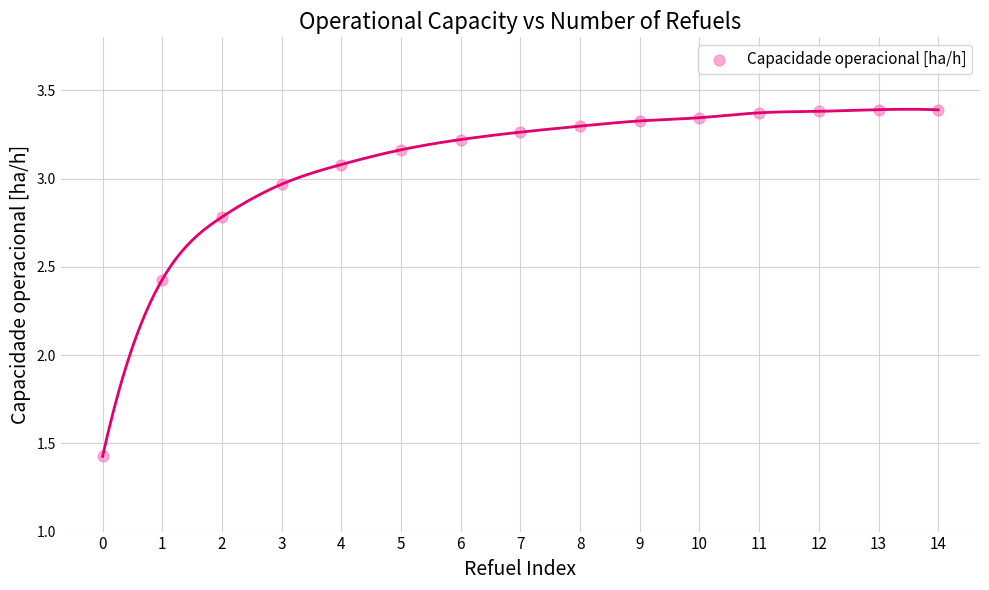

What is the range of Y values (max minus min)?

2.0